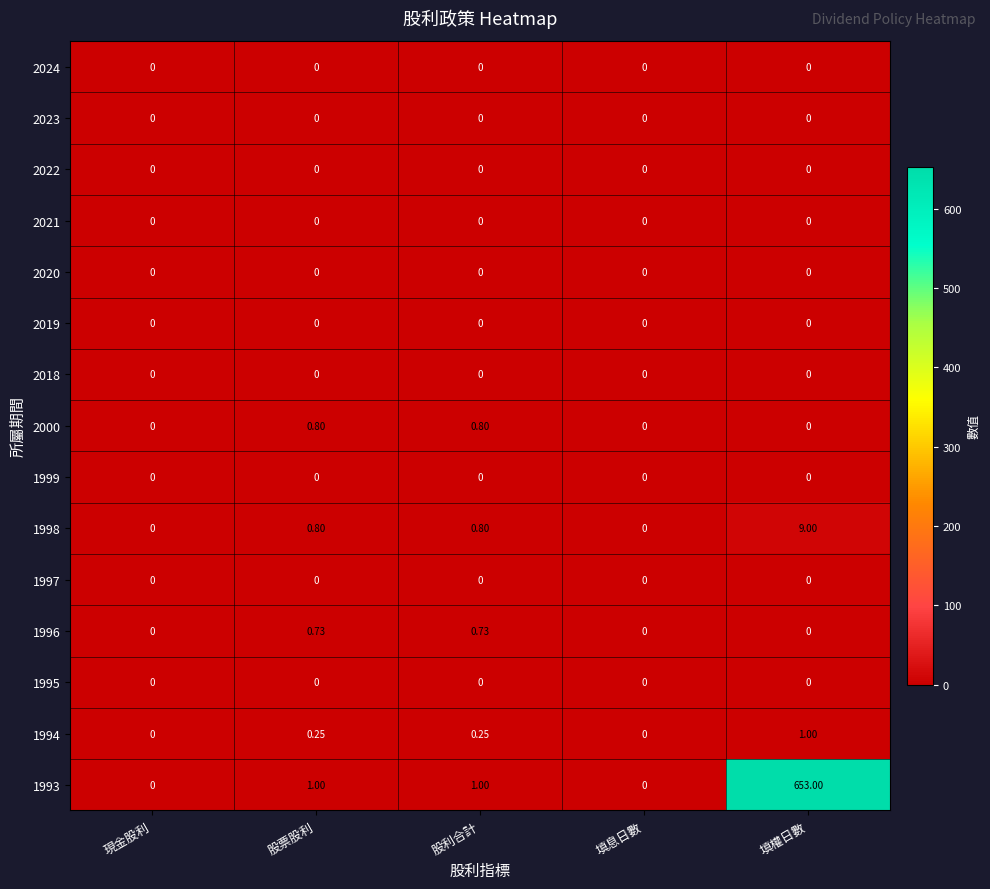

Which category has the highest value across all series?

填權日數